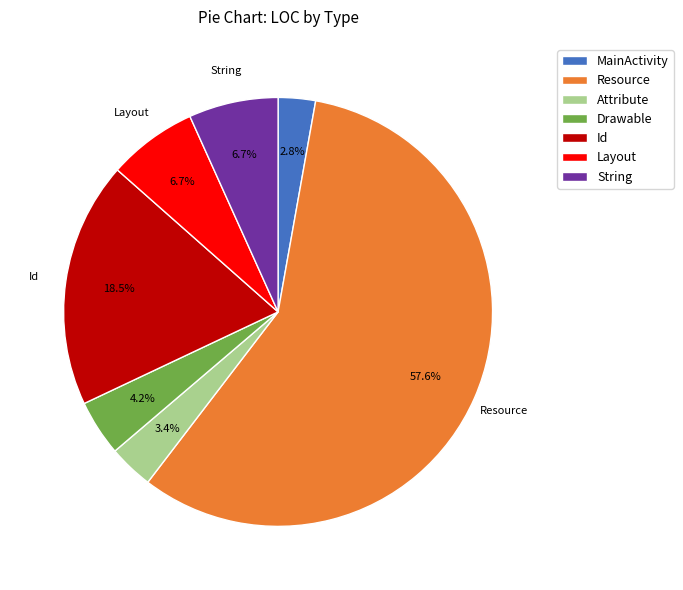

Approximately how many times larger is the value at MainActivity compared to Drawable?

0.7